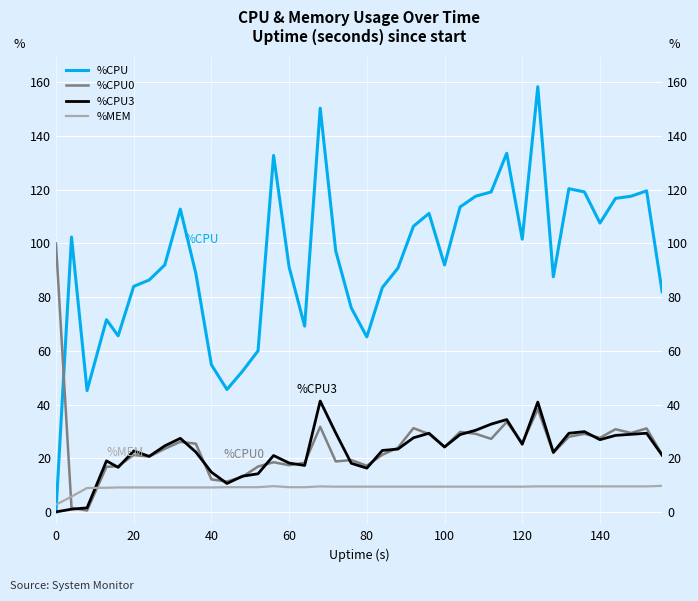

The %CPU series shows 55.5 at 21. True or false?

False